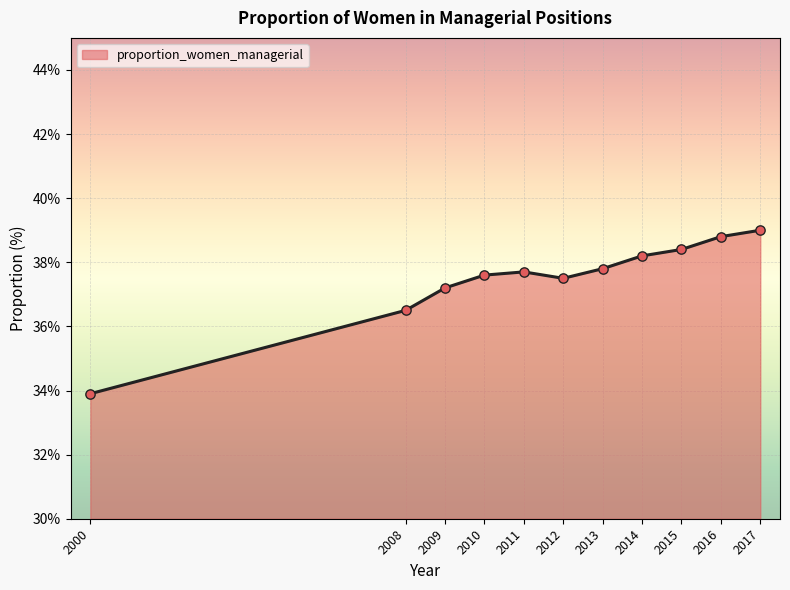

What is the change in value from 2010 to 2015?

+0.8